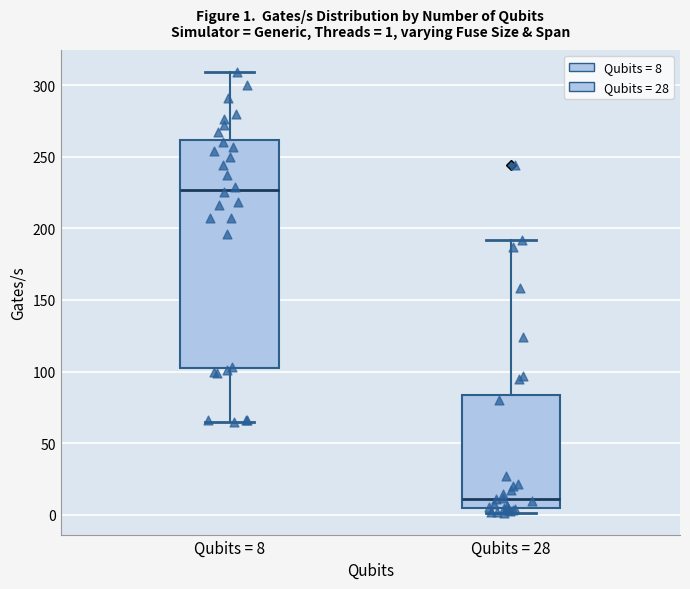

Comparing the boxes themselves (not the whiskers), which one is the tallest?

Qubits = 8